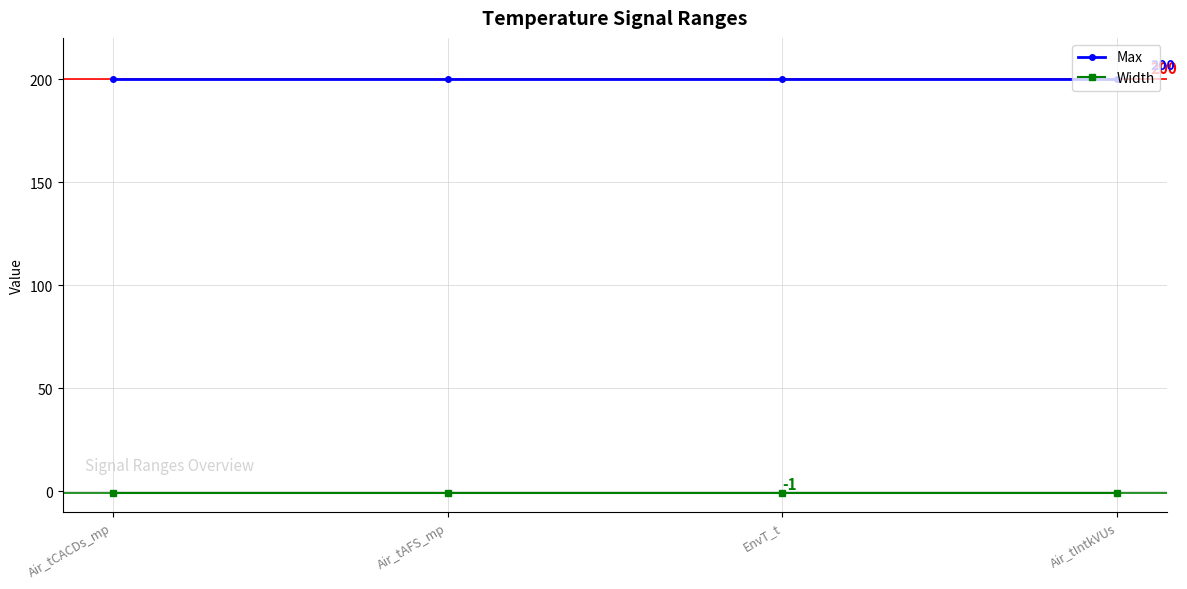

What are all the series names shown in the legend?

Max, Width